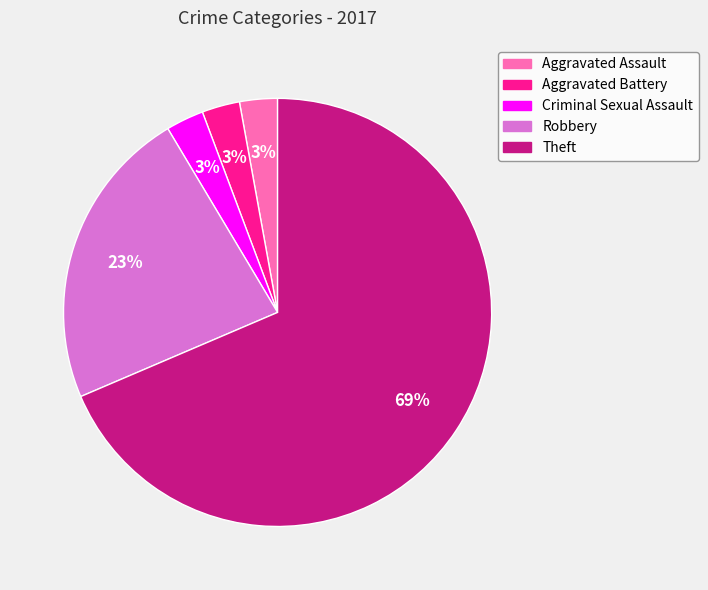

Which has a higher value, Criminal Sexual Assault or Theft?

Theft